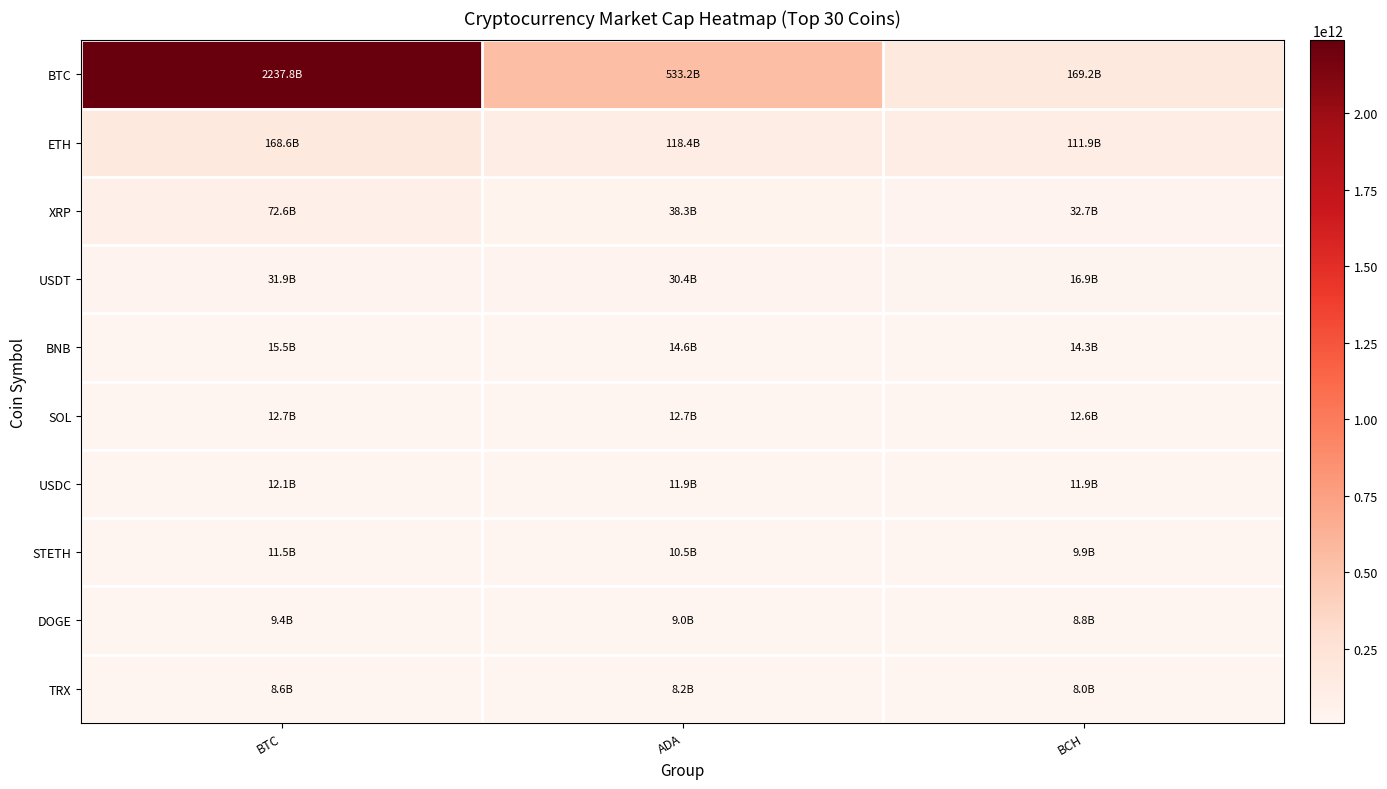

Between BTC and BCH, which series saw the biggest shift?

BTC